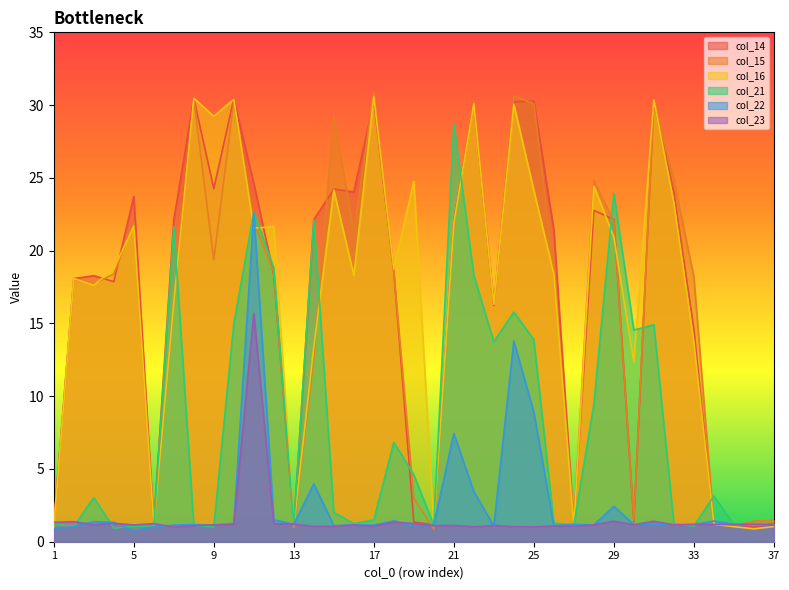

Which category has the highest value across all series?

17